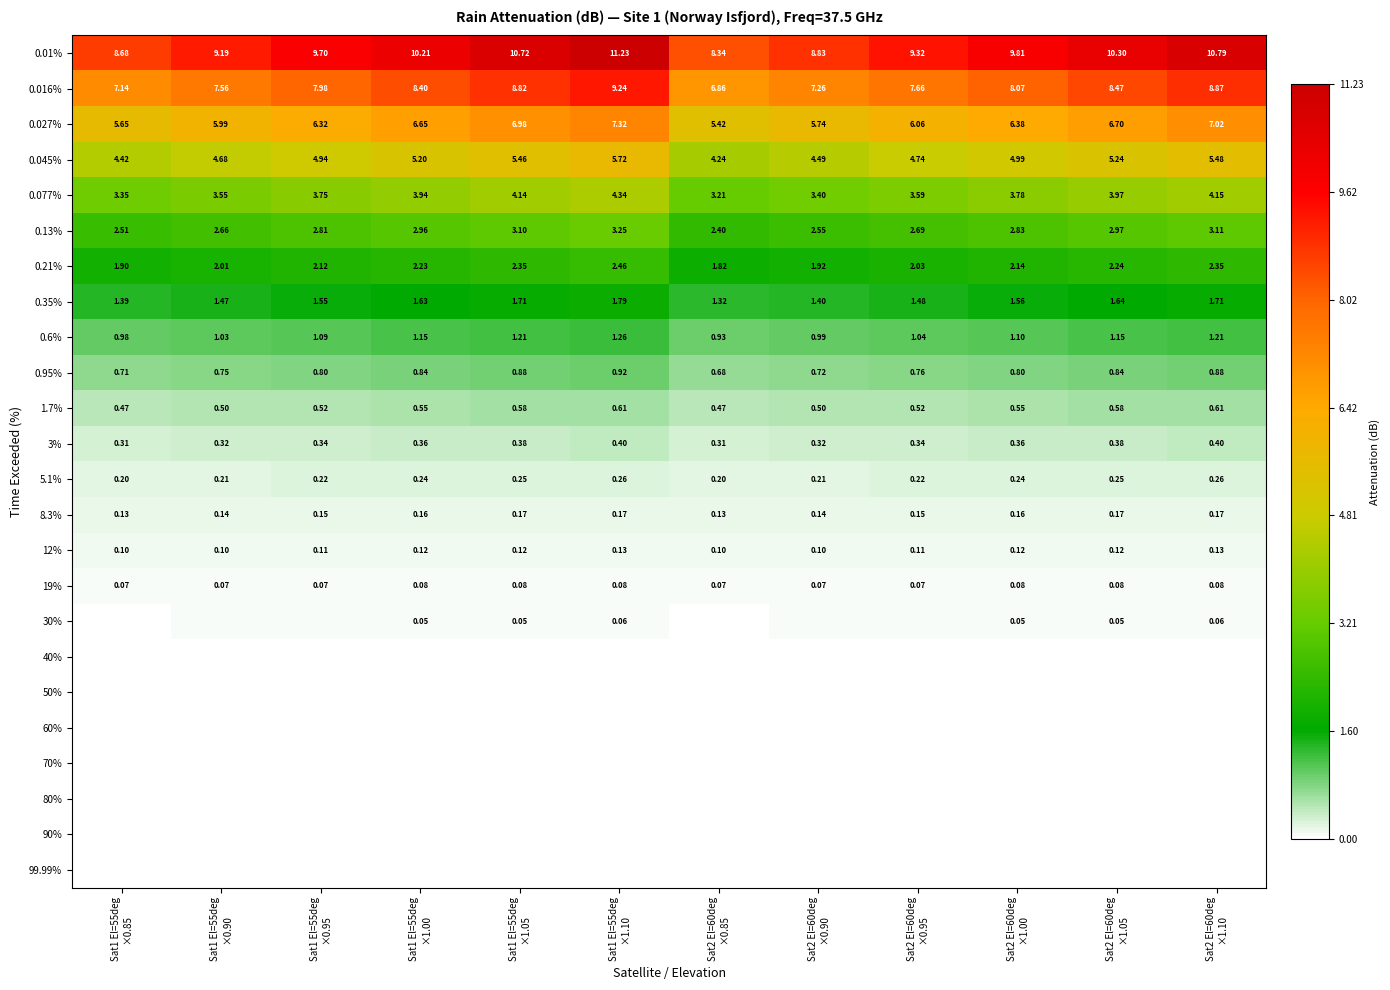

What is the difference between the maximum and minimum values in the 0.045% series?

1.5